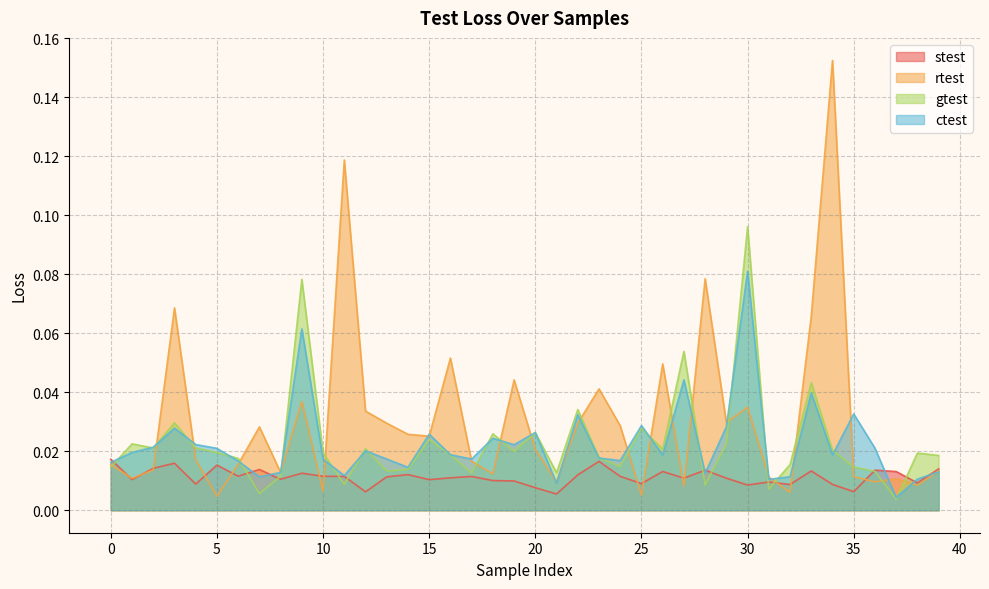

The value of gtest at 31 is 0.0. True or false?

False